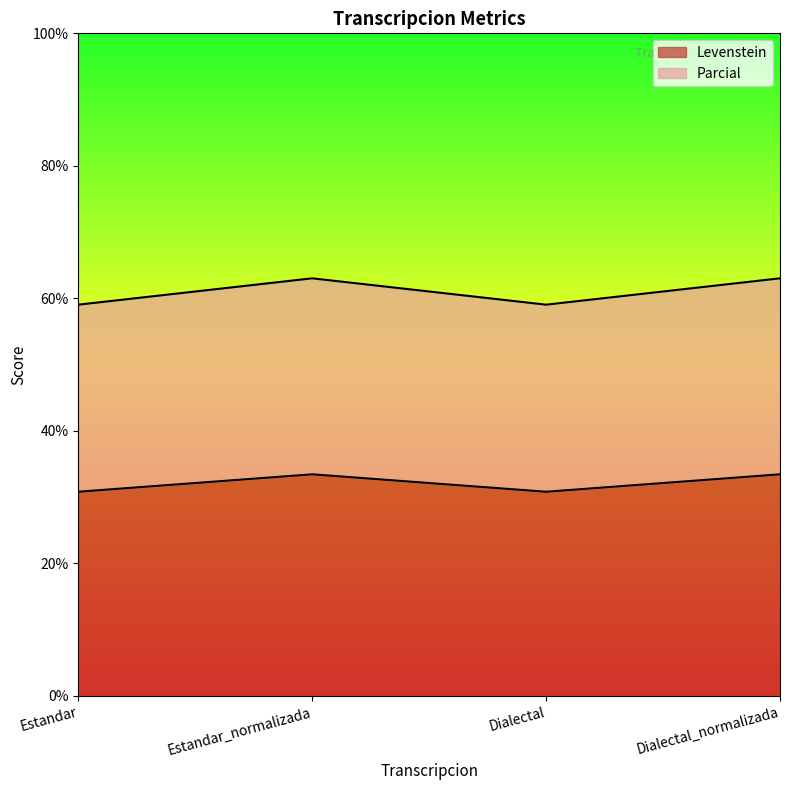

What is the label of the 4th point from the left?

Dialectal_normalizada